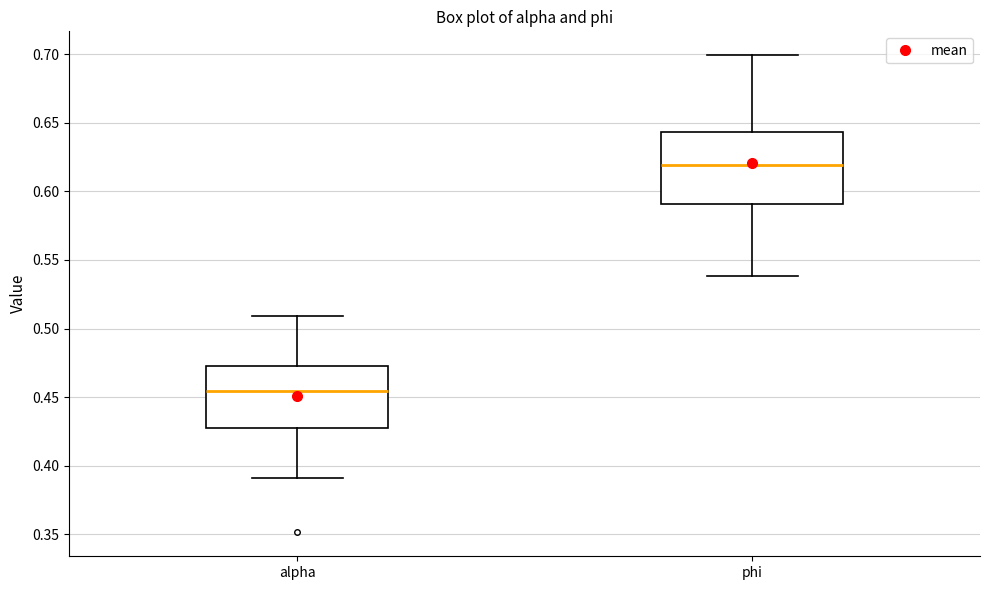

Which box's median line is the lowest?

alpha